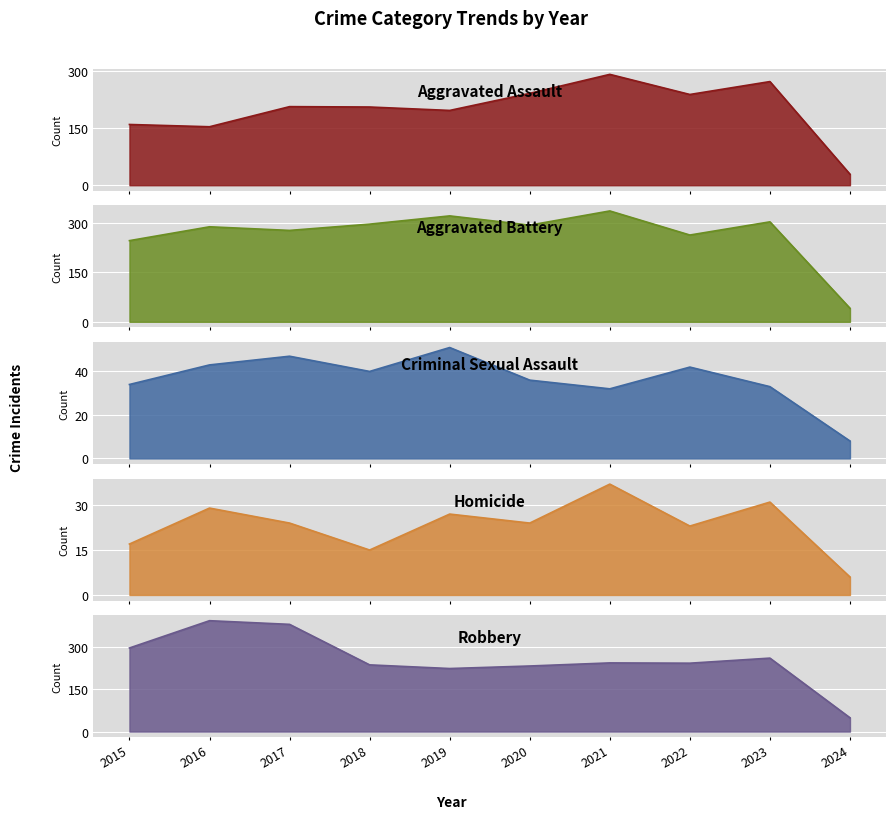

Is it true that Aggravated Assault equals 160 at 2015?

True